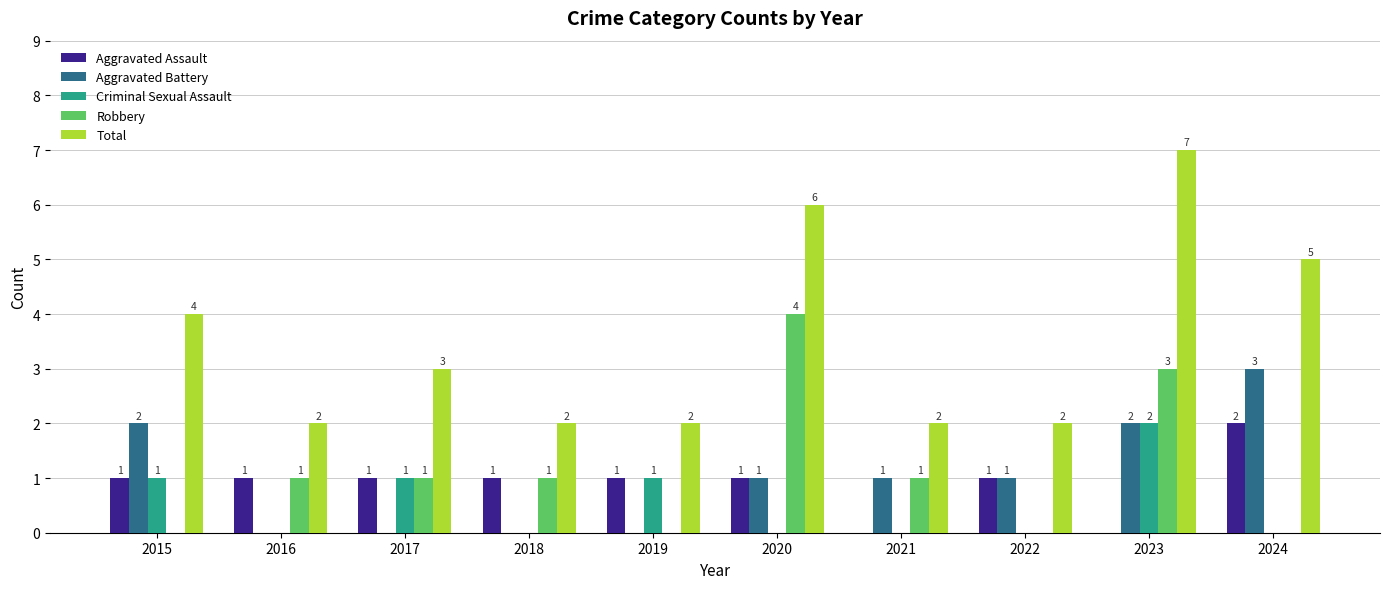

Reading right to left, extract all data points from this chart.

Aggravated Assault: 2	0	1	0	1	1	1	1	1	1
Aggravated Battery: 3	2	1	1	1	0	0	0	0	2
Criminal Sexual Assault: 0	2	0	0	0	1	0	1	0	1
Robbery: 0	3	0	1	4	0	1	1	1	0
Total: 5	7	2	2	6	2	2	3	2	4